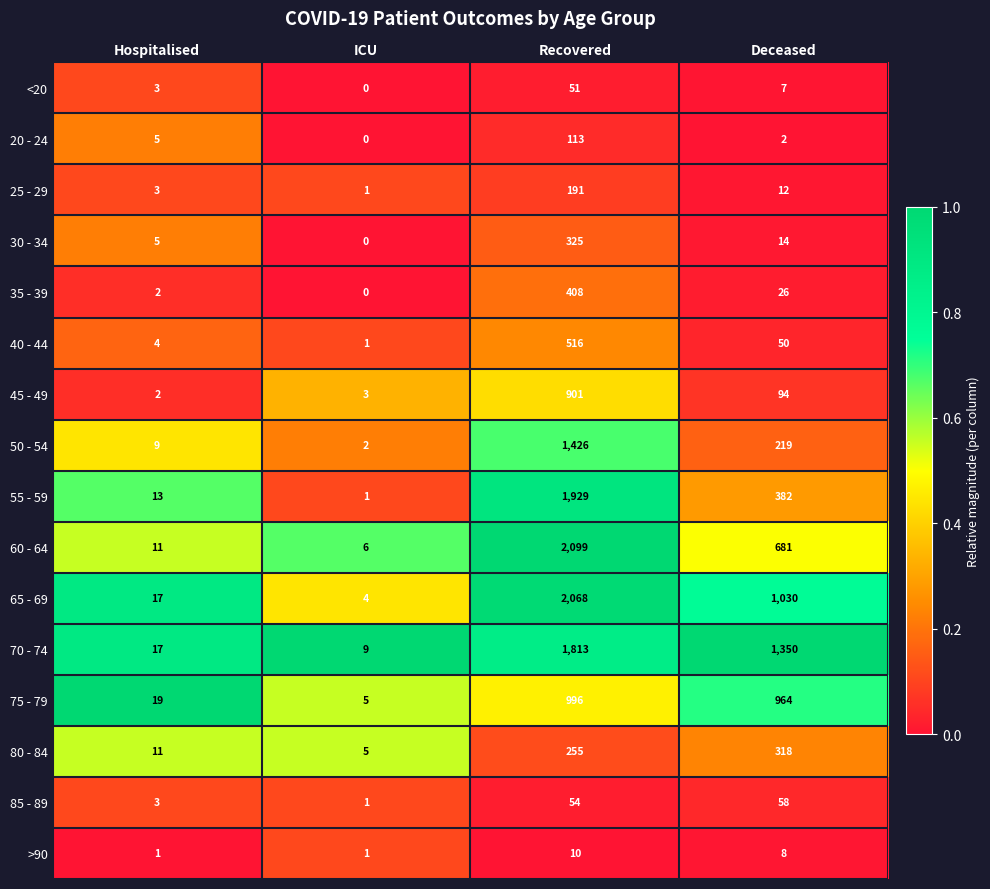

Which series changed the most between Hospitalised and Deceased?

70 - 74